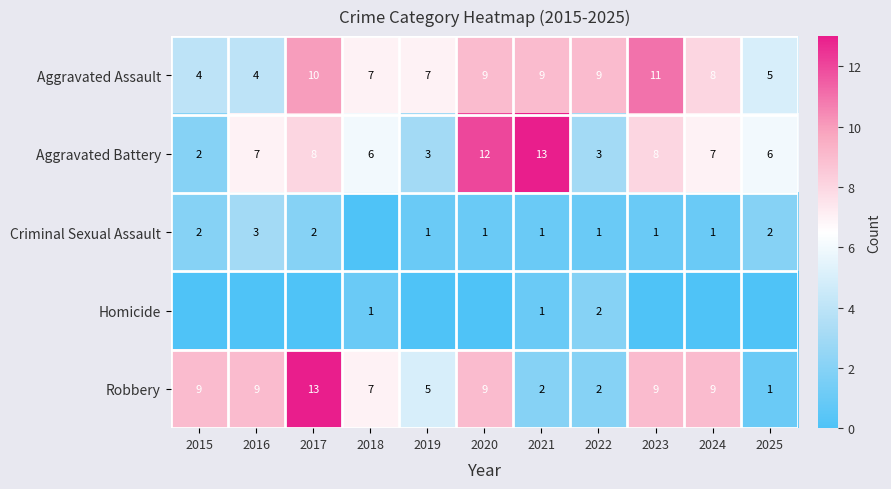

Where does the Aggravated Assault series first go above 8?

2017